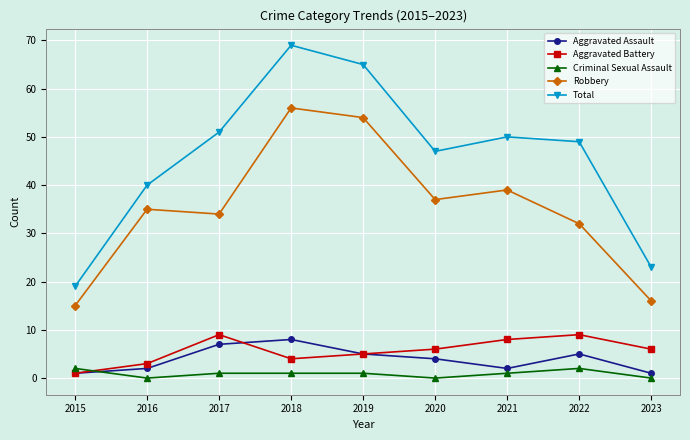

What is the spread (max minus min) of values at 2020?

47